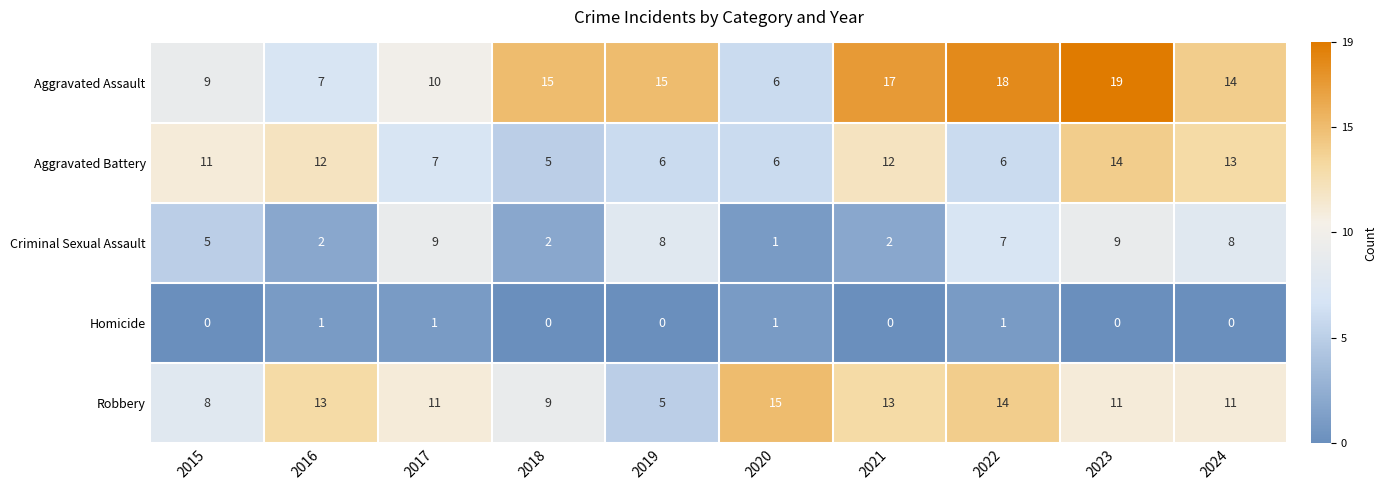

What is the average value of the Criminal Sexual Assault series?

5